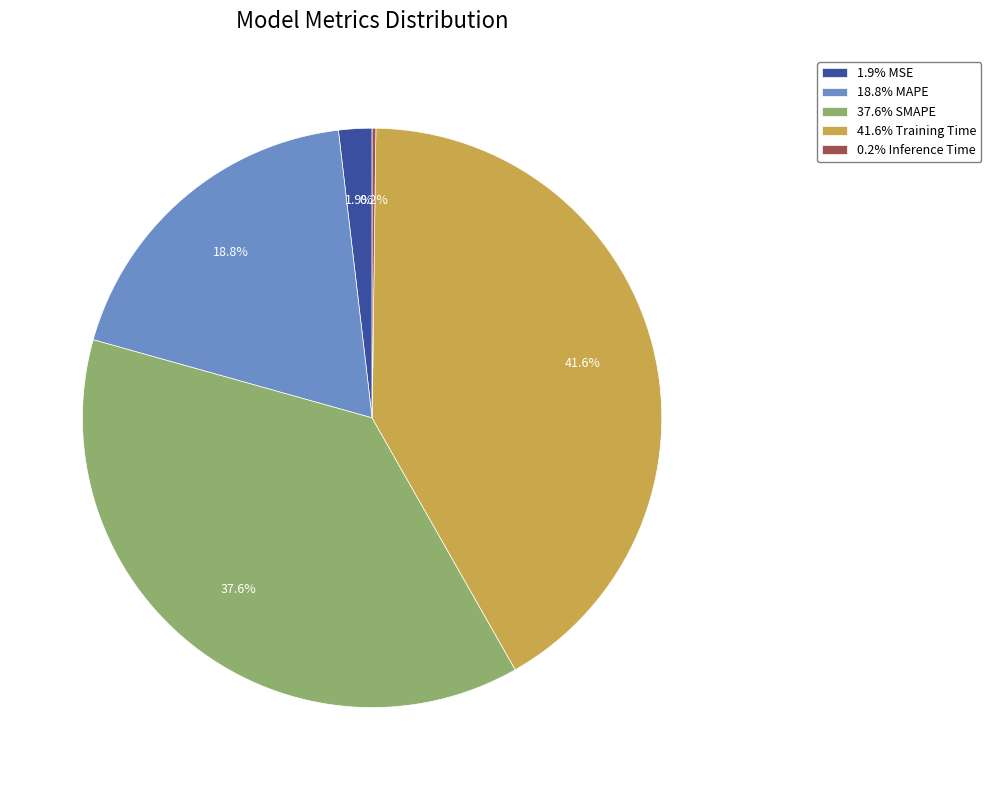

What percentage do 18.8% MAPE and 1.9% MSE together represent?

20.7%